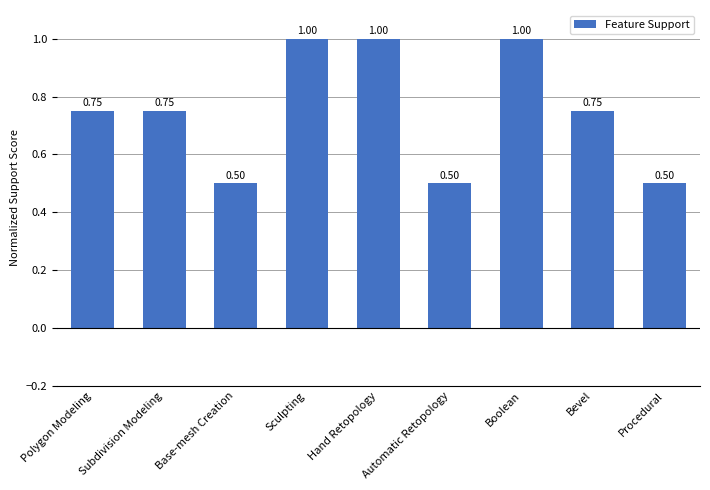

What is the label of the 9th bar from the left?

Procedural